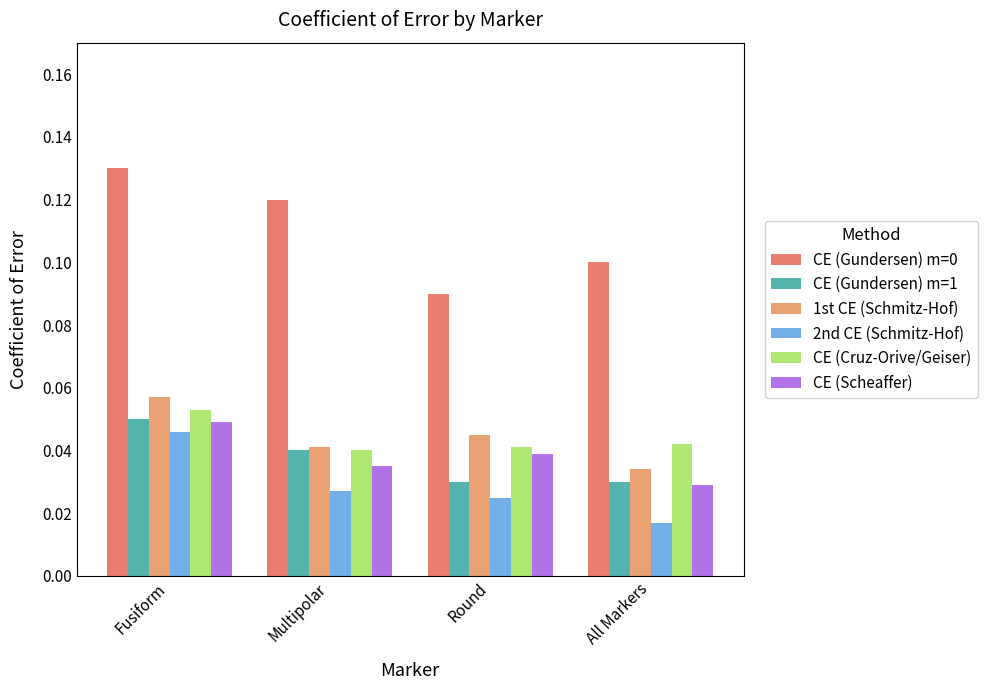

What is the label of the 4th bar from the right?

Fusiform